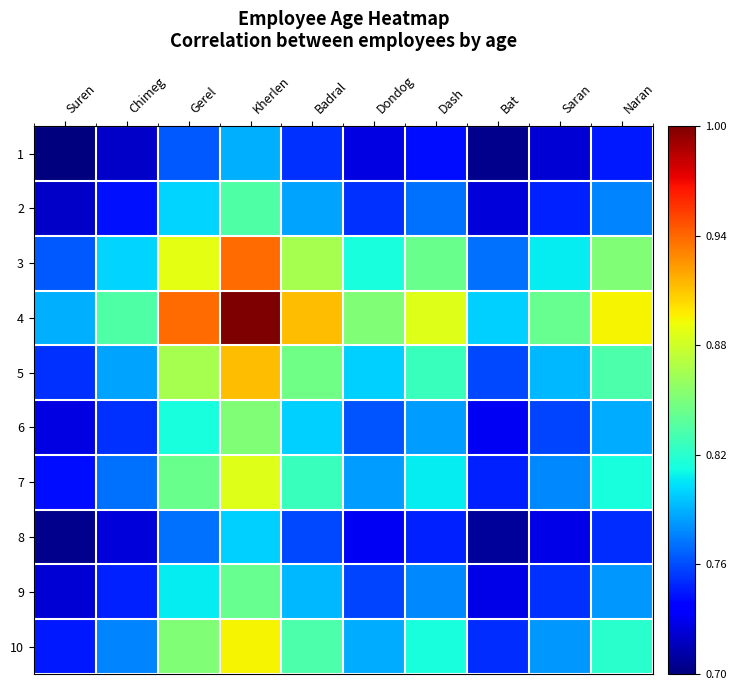

Reading left to right, what are all the values shown in this chart?

1: Suren=0.7	Chimeg=0.7	Gerel=0.8	Kherlen=0.8	Badral=0.8	Dondog=0.7	Dash=0.7	Bat=0.7	Saran=0.7	Naran=0.7
2: Suren=0.7	Chimeg=0.7	Gerel=0.8	Kherlen=0.8	Badral=0.8	Dondog=0.8	Dash=0.8	Bat=0.7	Saran=0.7	Naran=0.8
3: Suren=0.8	Chimeg=0.8	Gerel=0.9	Kherlen=0.9	Badral=0.9	Dondog=0.8	Dash=0.8	Bat=0.8	Saran=0.8	Naran=0.9
4: Suren=0.8	Chimeg=0.8	Gerel=0.9	Kherlen=1.0	Badral=0.9	Dondog=0.9	Dash=0.9	Bat=0.8	Saran=0.8	Naran=0.9
5: Suren=0.8	Chimeg=0.8	Gerel=0.9	Kherlen=0.9	Badral=0.8	Dondog=0.8	Dash=0.8	Bat=0.8	Saran=0.8	Naran=0.8
6: Suren=0.7	Chimeg=0.8	Gerel=0.8	Kherlen=0.9	Badral=0.8	Dondog=0.8	Dash=0.8	Bat=0.7	Saran=0.8	Naran=0.8
7: Suren=0.7	Chimeg=0.8	Gerel=0.8	Kherlen=0.9	Badral=0.8	Dondog=0.8	Dash=0.8	Bat=0.7	Saran=0.8	Naran=0.8
8: Suren=0.7	Chimeg=0.7	Gerel=0.8	Kherlen=0.8	Badral=0.8	Dondog=0.7	Dash=0.7	Bat=0.7	Saran=0.7	Naran=0.8
9: Suren=0.7	Chimeg=0.7	Gerel=0.8	Kherlen=0.8	Badral=0.8	Dondog=0.8	Dash=0.8	Bat=0.7	Saran=0.8	Naran=0.8
10: Suren=0.7	Chimeg=0.8	Gerel=0.9	Kherlen=0.9	Badral=0.8	Dondog=0.8	Dash=0.8	Bat=0.8	Saran=0.8	Naran=0.8